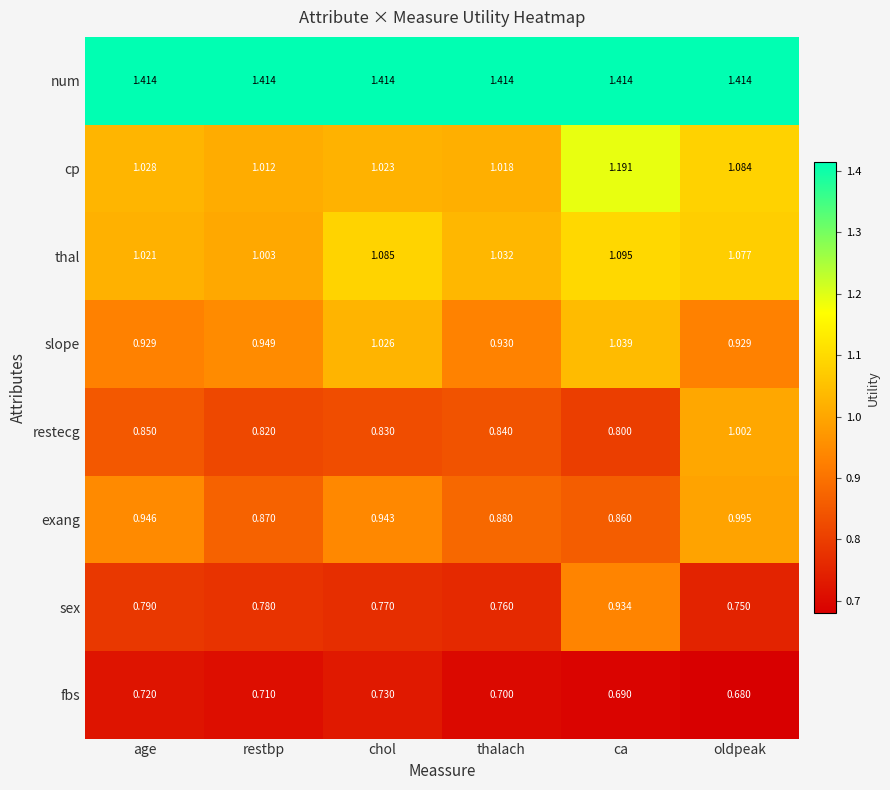

Which label corresponds to the smallest value in the chart?

oldpeak